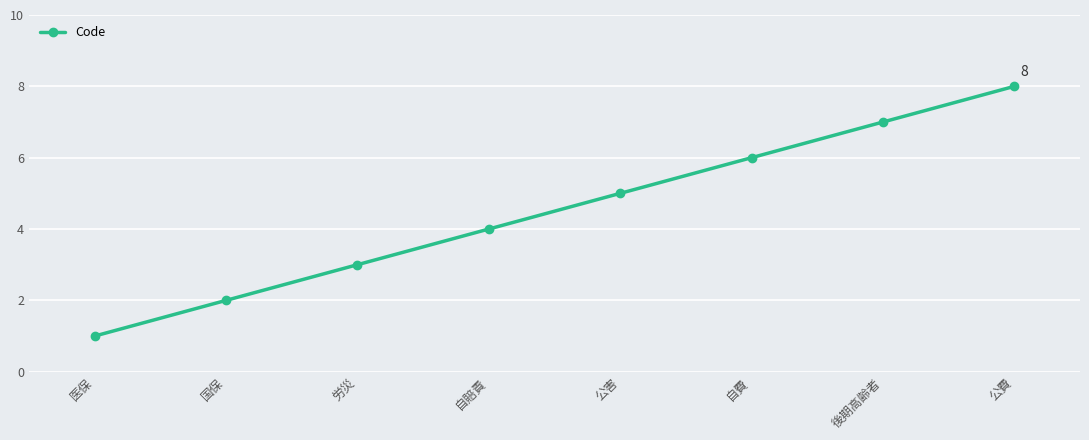

How many values are between 3 and 7?

5